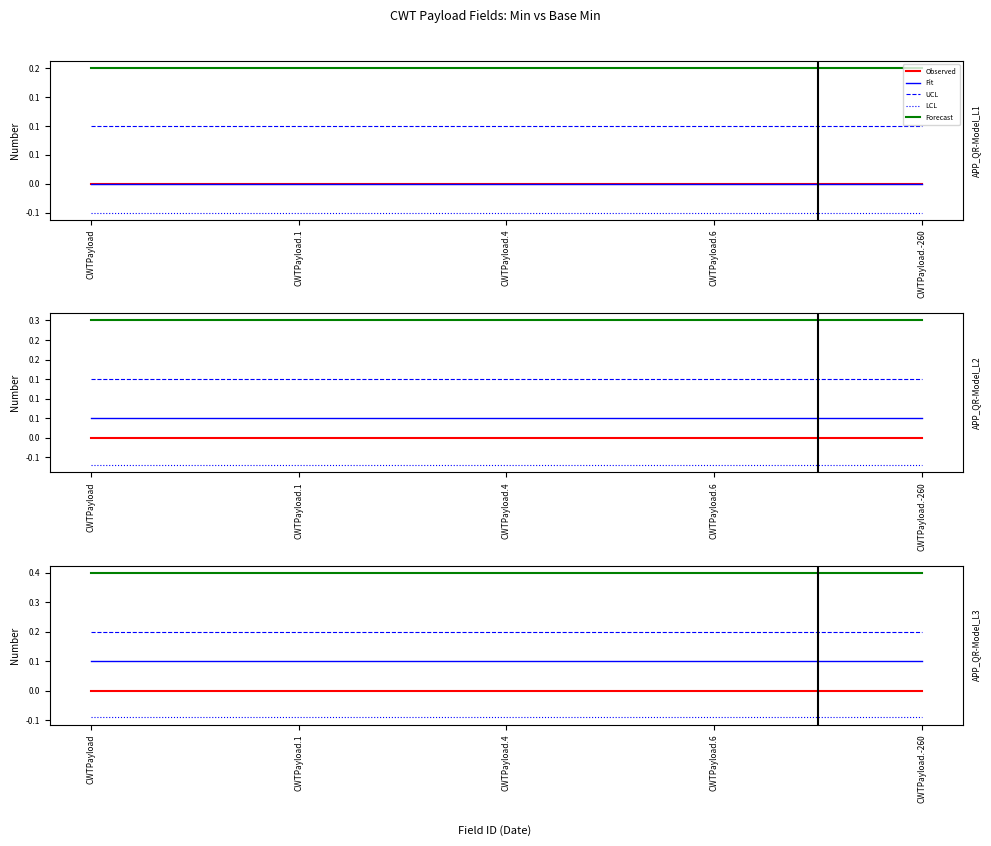

What is the spread (max minus min) of values at CWTPayload?

0.5